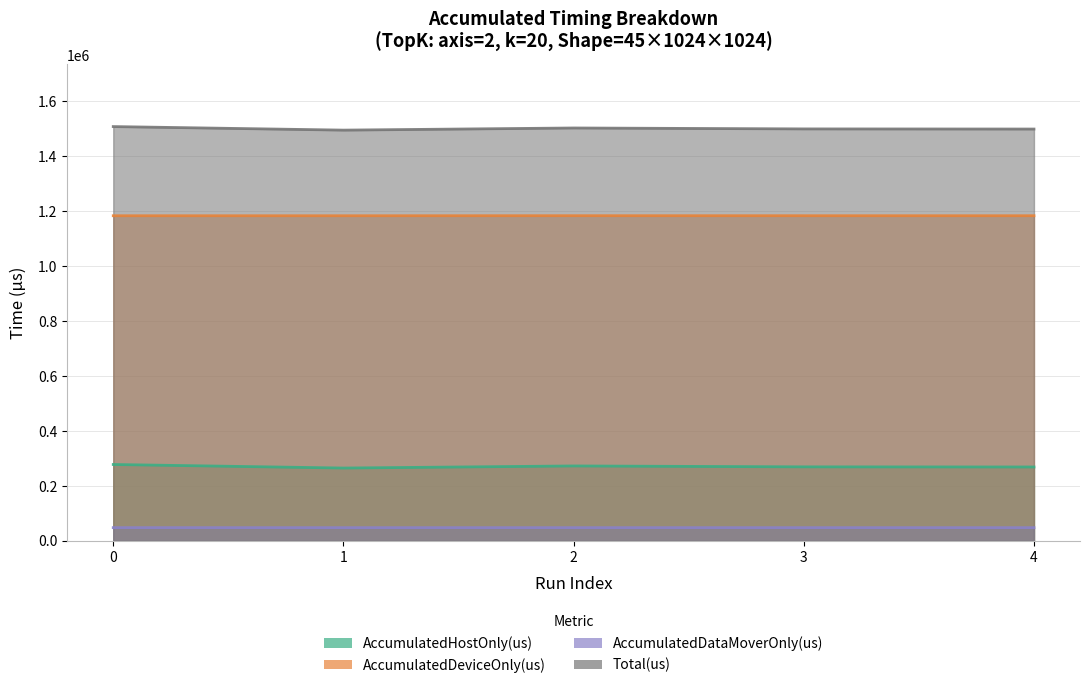

How many lines are shown in the chart?

4